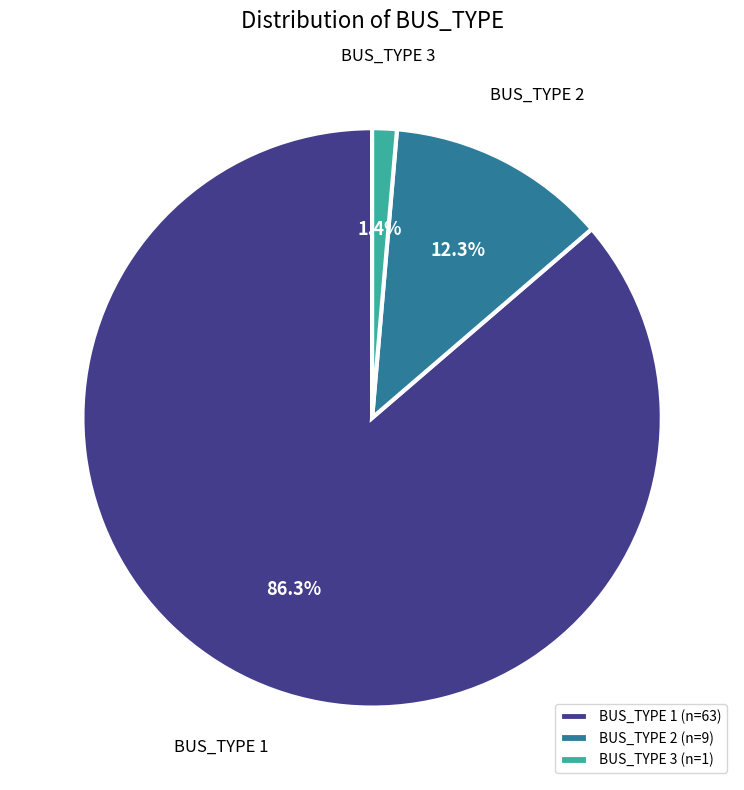

Which category has the biggest portion of the pie?

BUS_TYPE 1 (n=63)